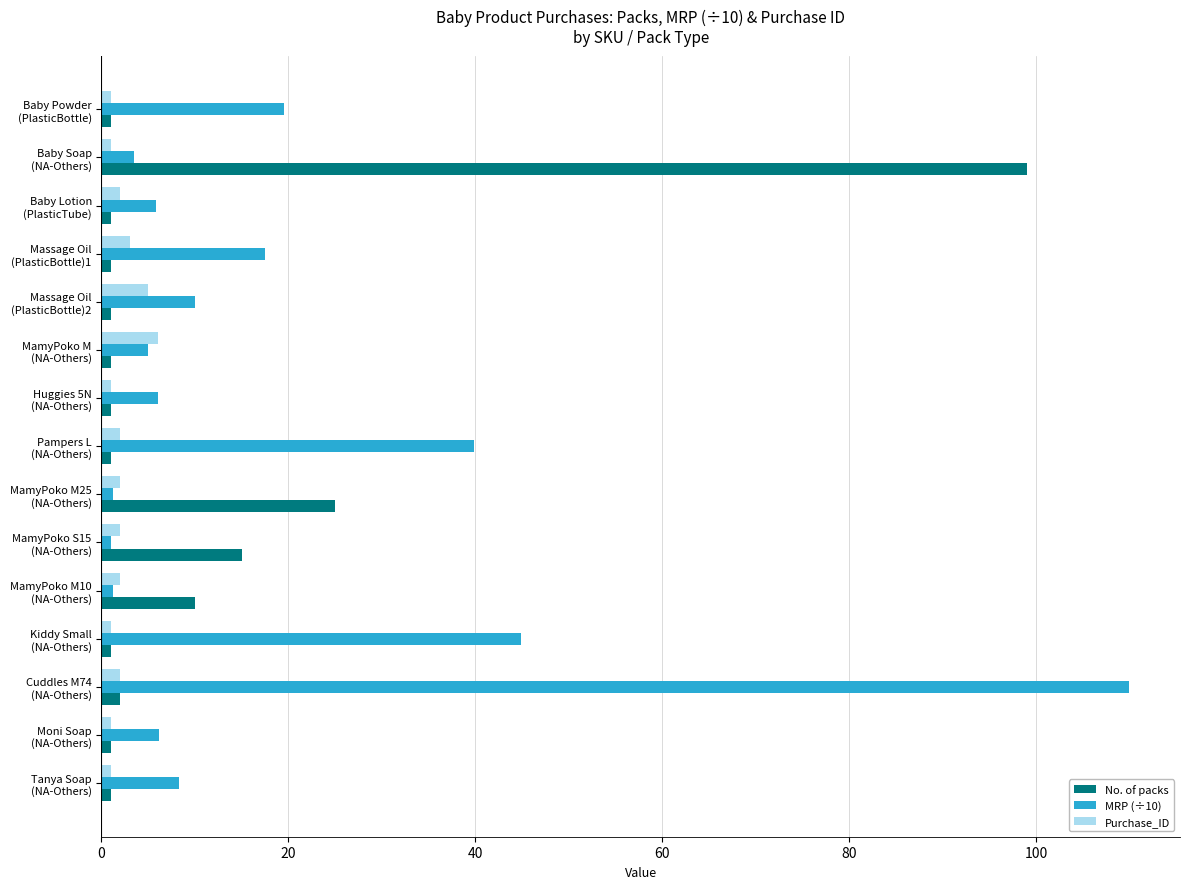

List the series in order of their overall mean, highest first.

MRP (÷10), No. of packs, Purchase_ID